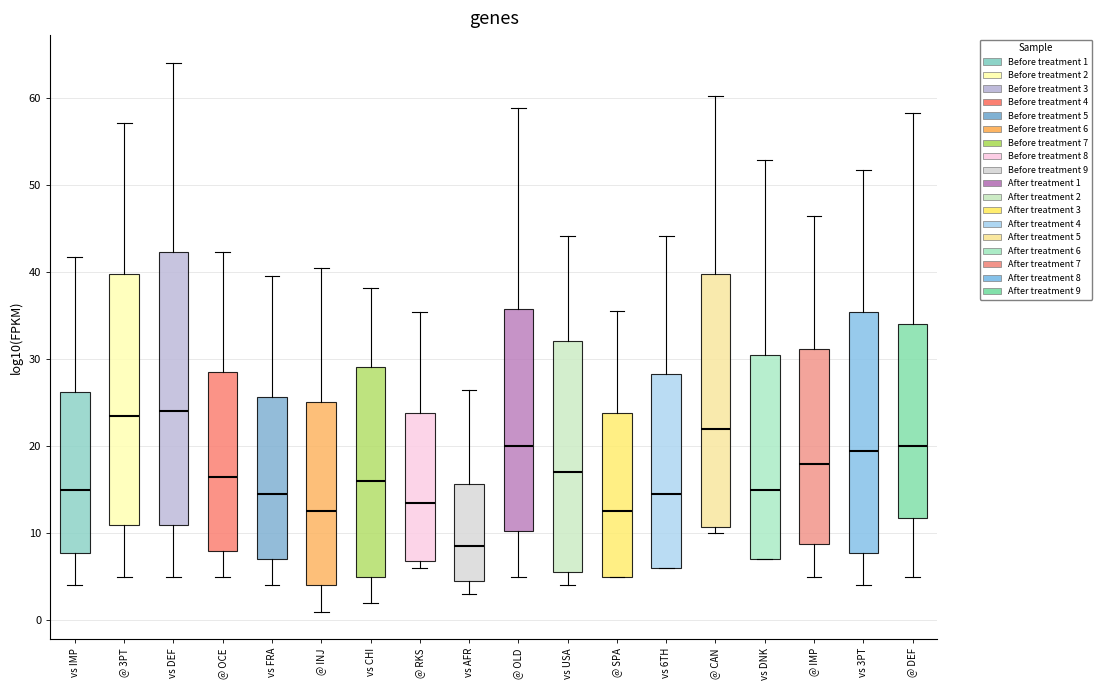

Where is the lower edge of the box for vs IMP on the y-axis? The values are not printed on the chart, so give them approximately, as read against the axis.

8